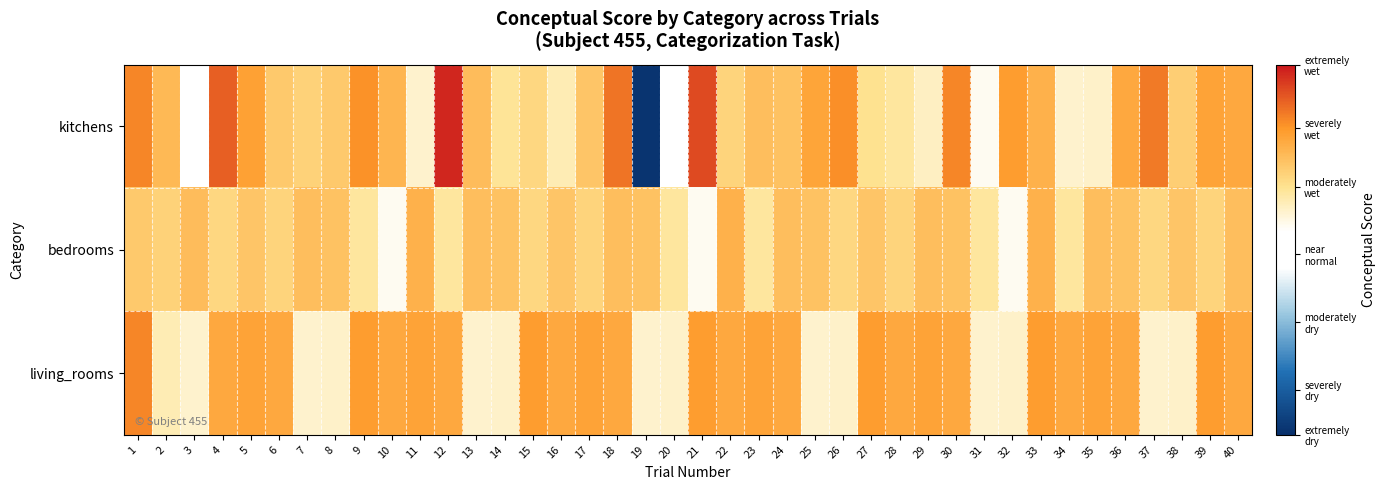

Which series has the widest spread of values?

kitchens